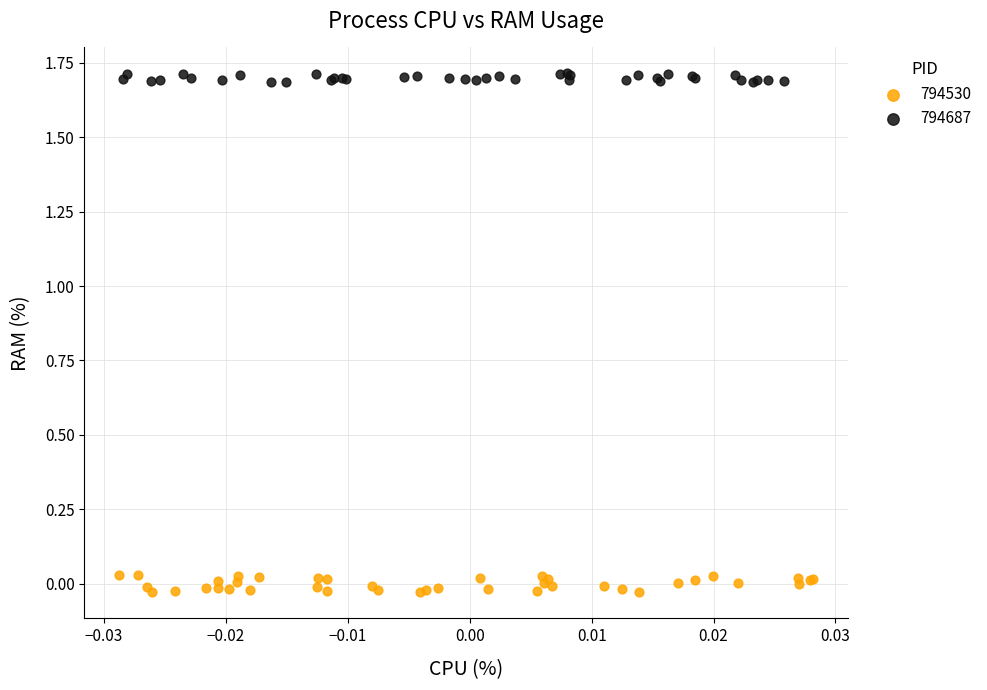

Which series contains the lowest Y value?

794530